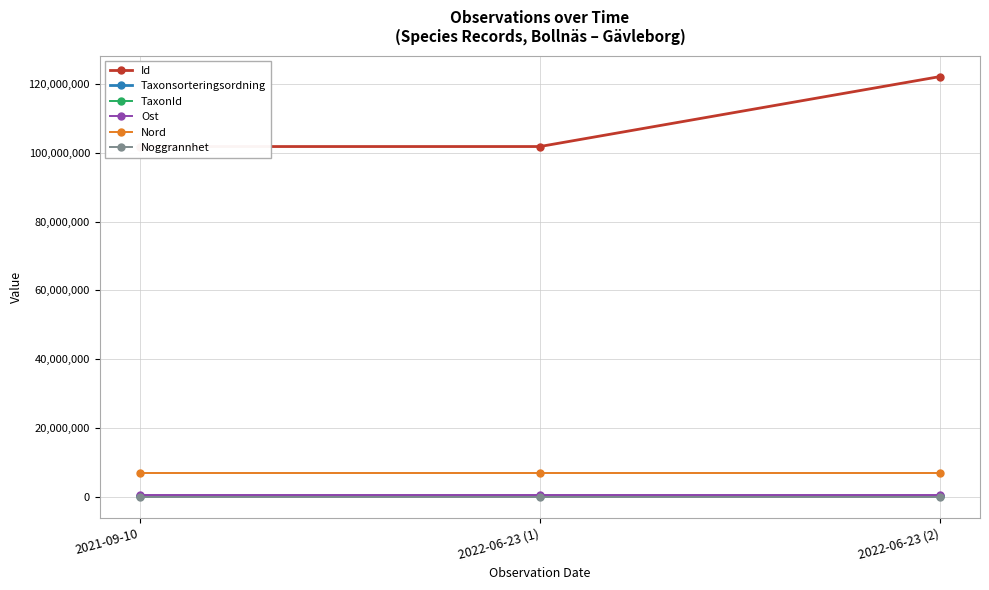

Is the value of Ost at 2022-06-23 (1) greater than the value of Id at 2022-06-23 (2)?

No